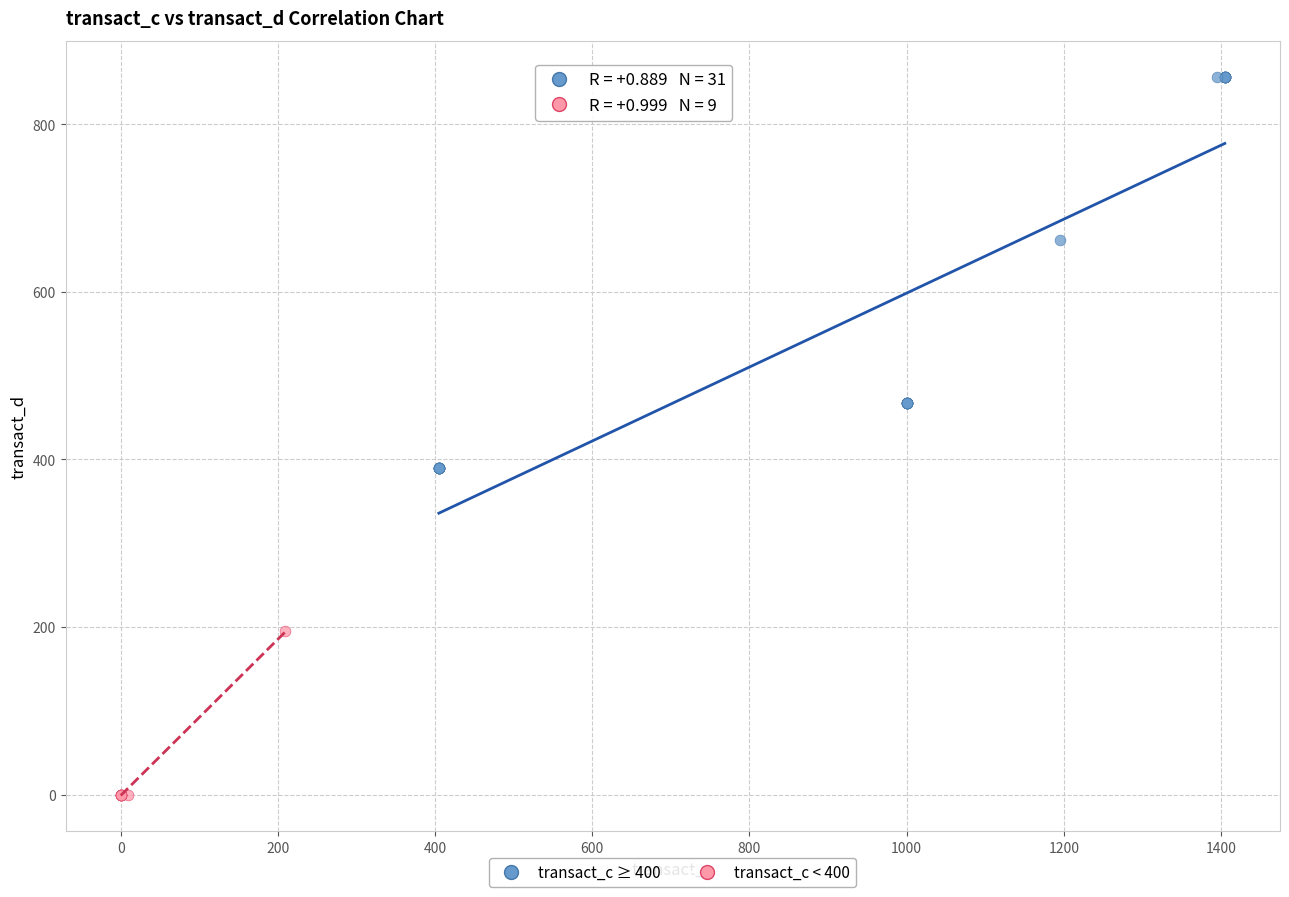

Which series has the widest spread of Y values?

transact_c ≥ 400